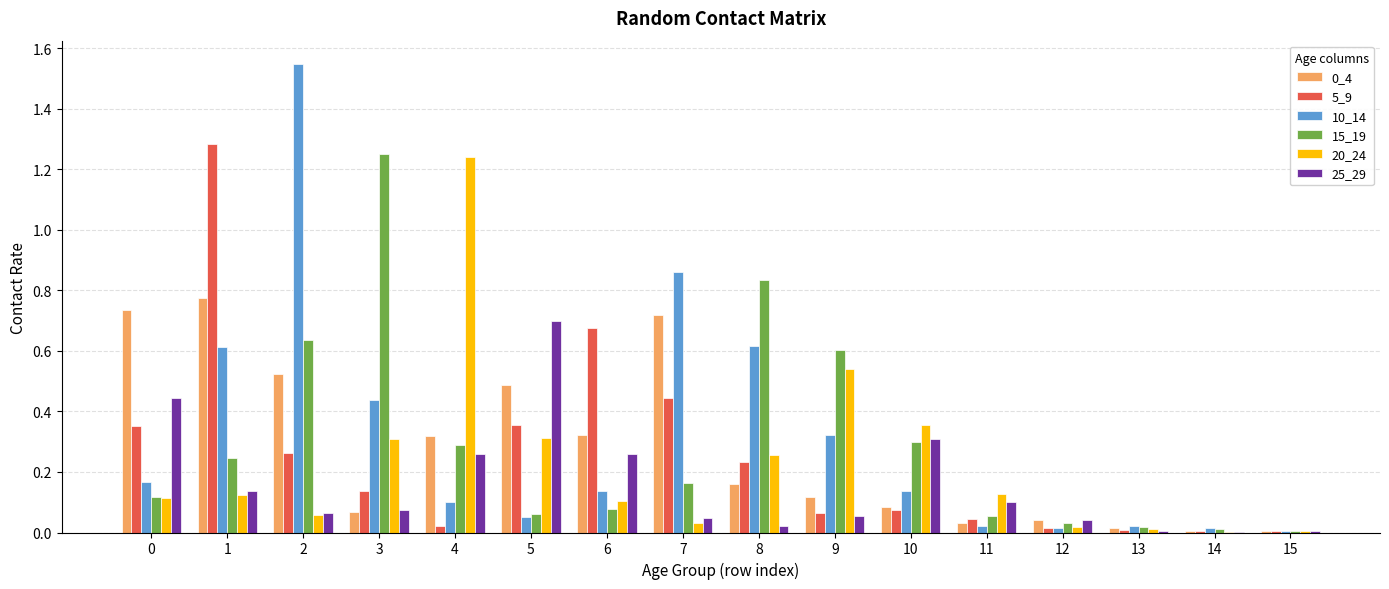

Is the value of 5_9 at 1 greater than the value of 20_24 at 12?

Yes